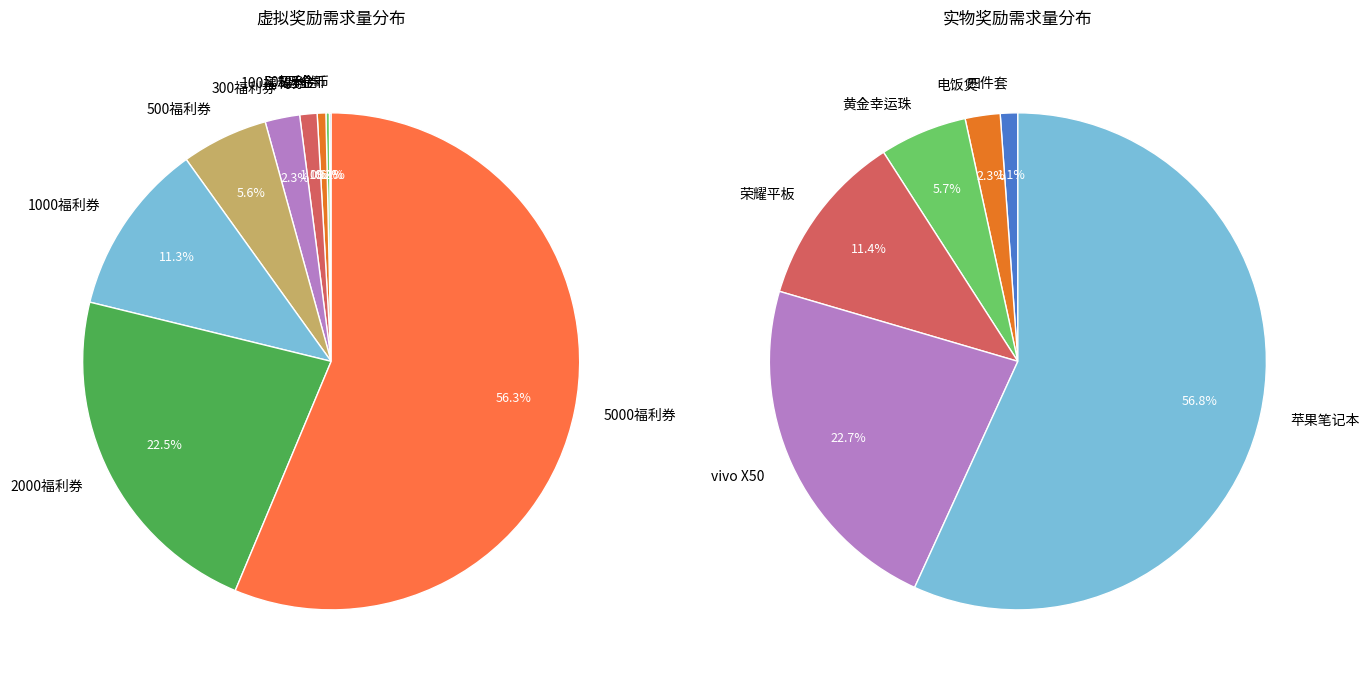

To the nearest percent, what is the difference between the largest and smallest slice percentages?

56%